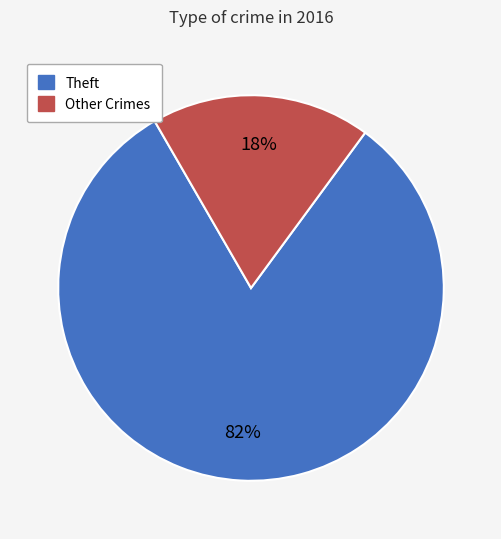

Which has a higher value, Other Crimes or Theft?

Theft